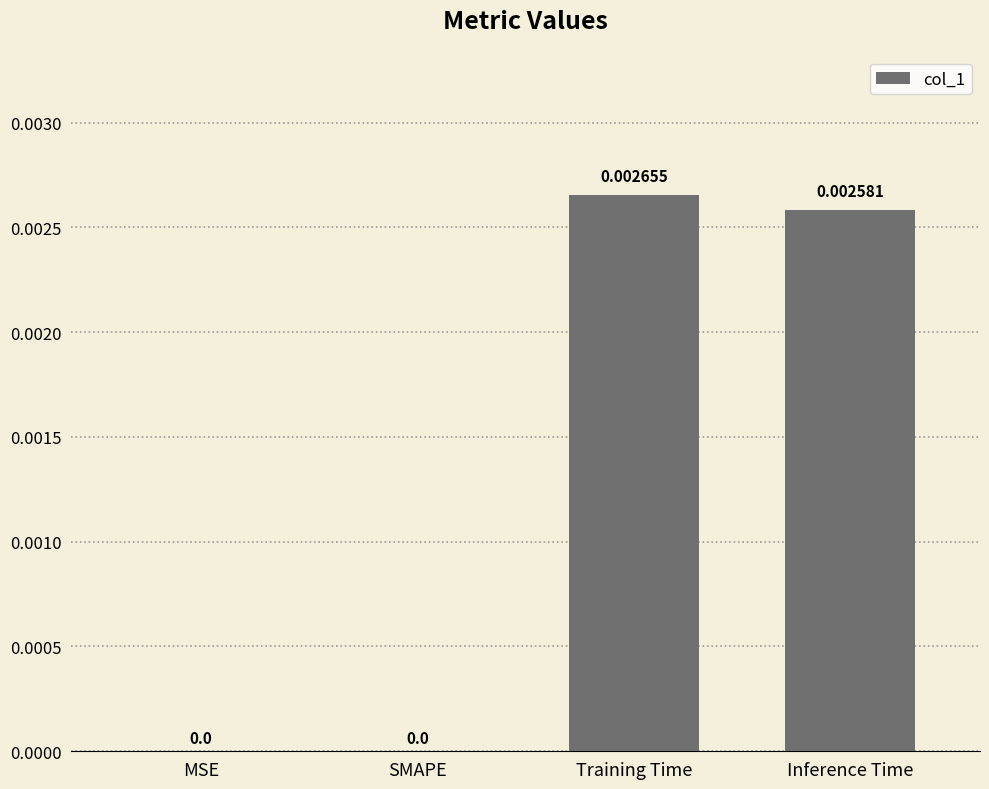

Count the number of values greater than 0.

2